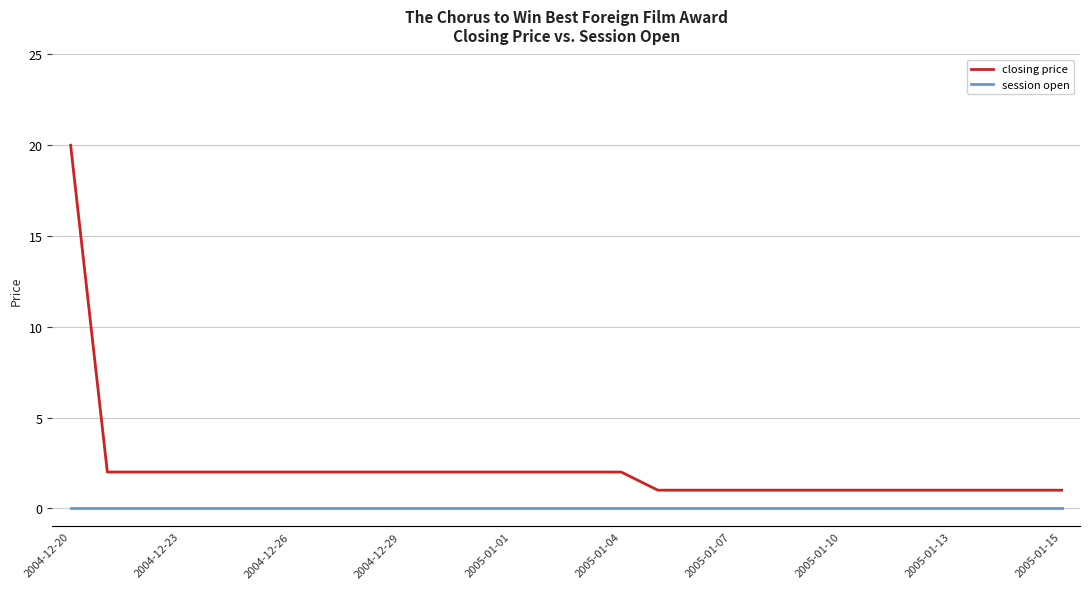

What is the sum of all closing price values?

62